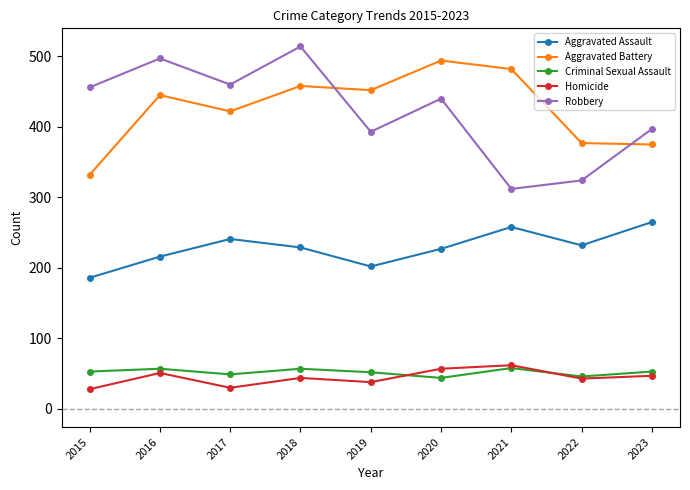

Which series has the widest spread of values?

Robbery